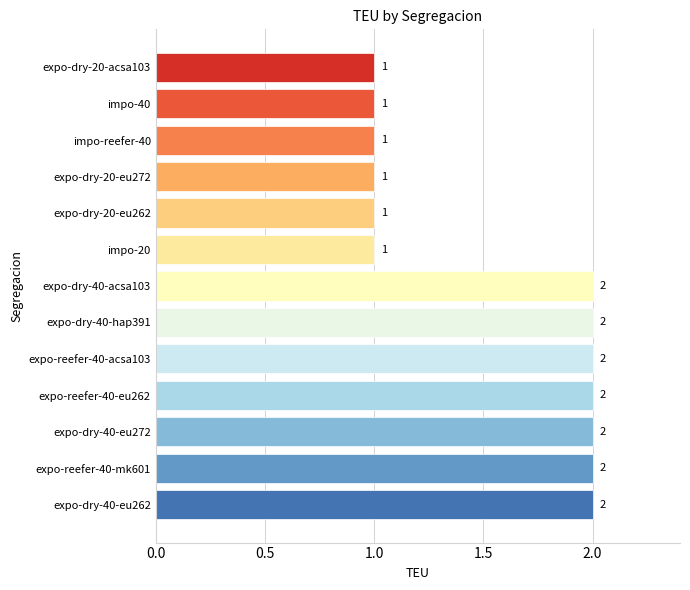

What is the sum of all values?

20